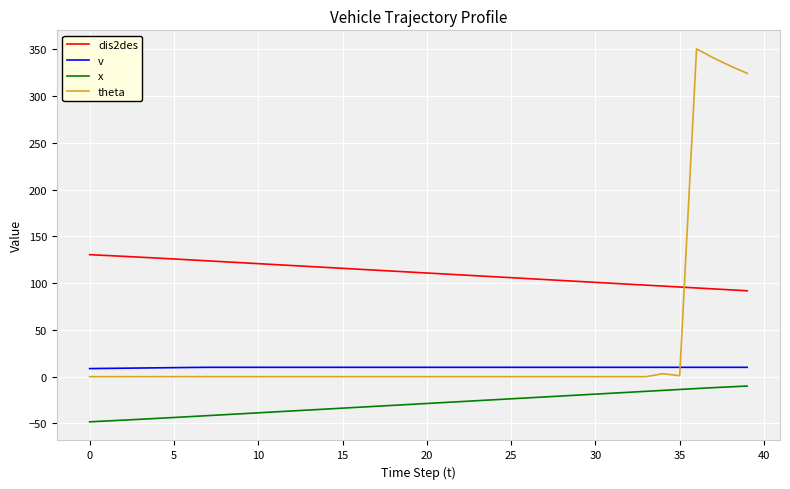

What is the highest value of the v series?

10.0